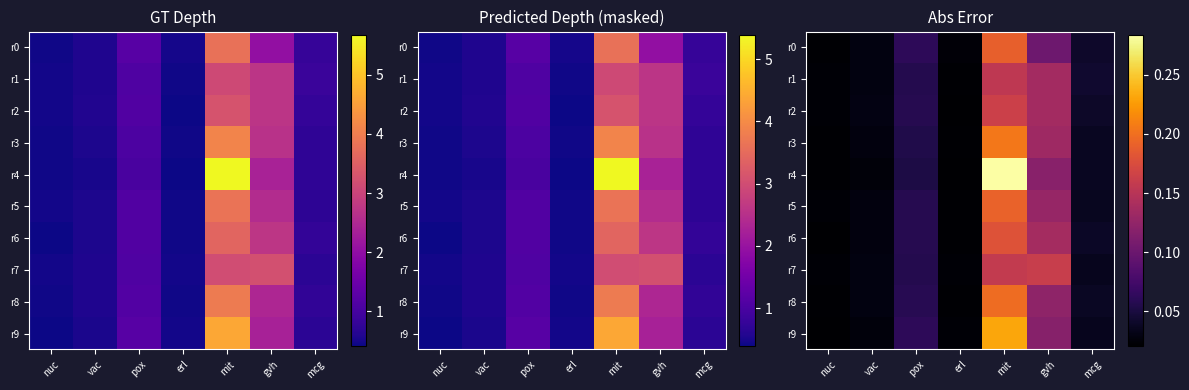

List the labels in order of r5 value, largest first.

mit, gvh, pox, mcg, vac, nuc, erl